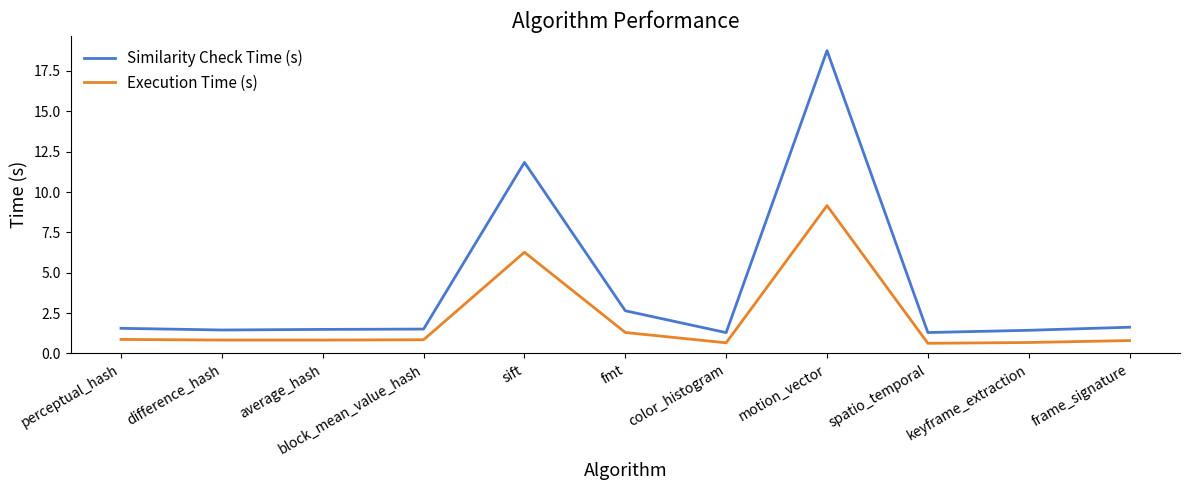

True or false: Execution Time (s) has a value of 1.5 at perceptual_hash.

False